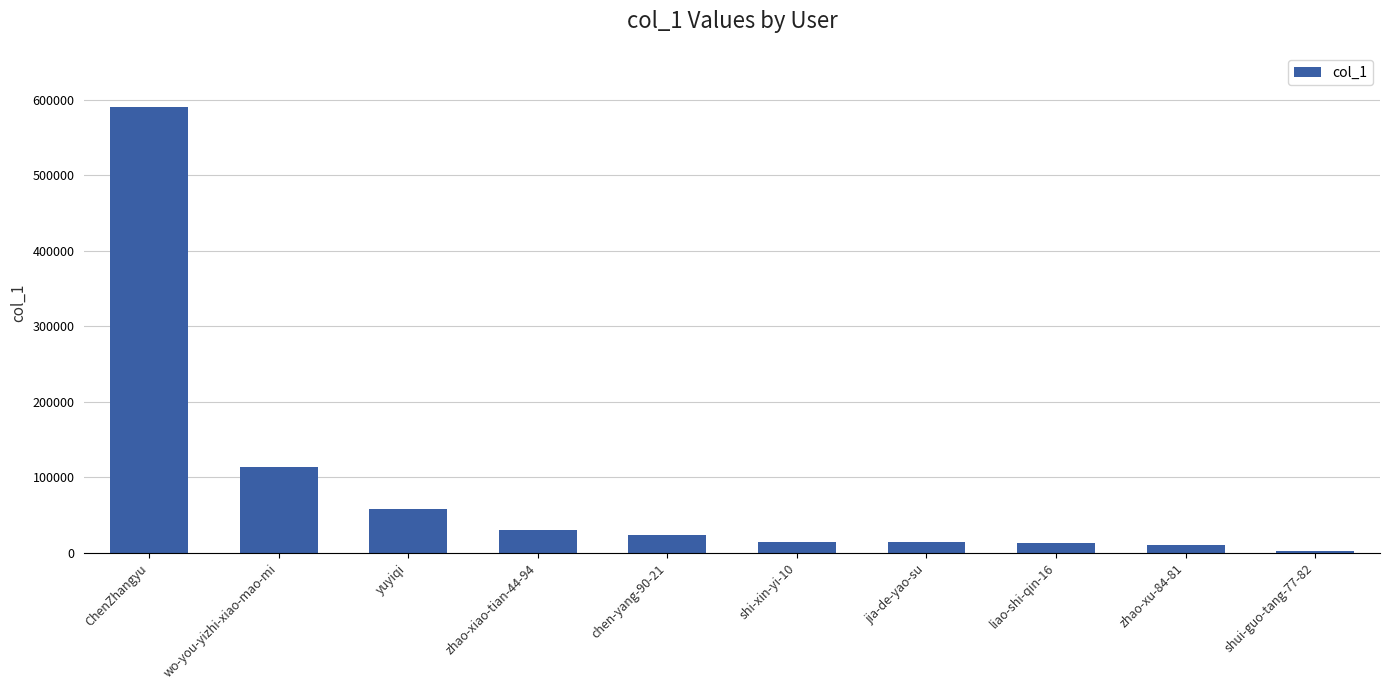

What is the sum of the values at zhao-xiao-tian-44-94 and liao-shi-qin-16?

43741